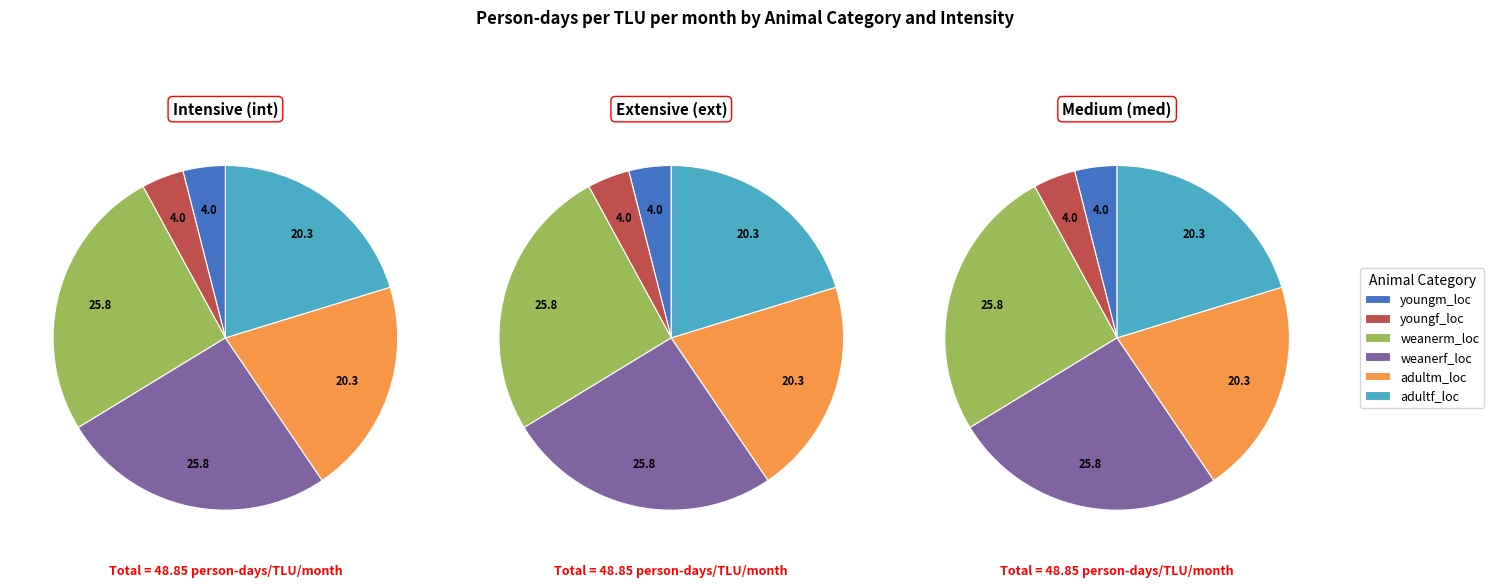

To the nearest percent, what portion does adultf_loc represent?

20%